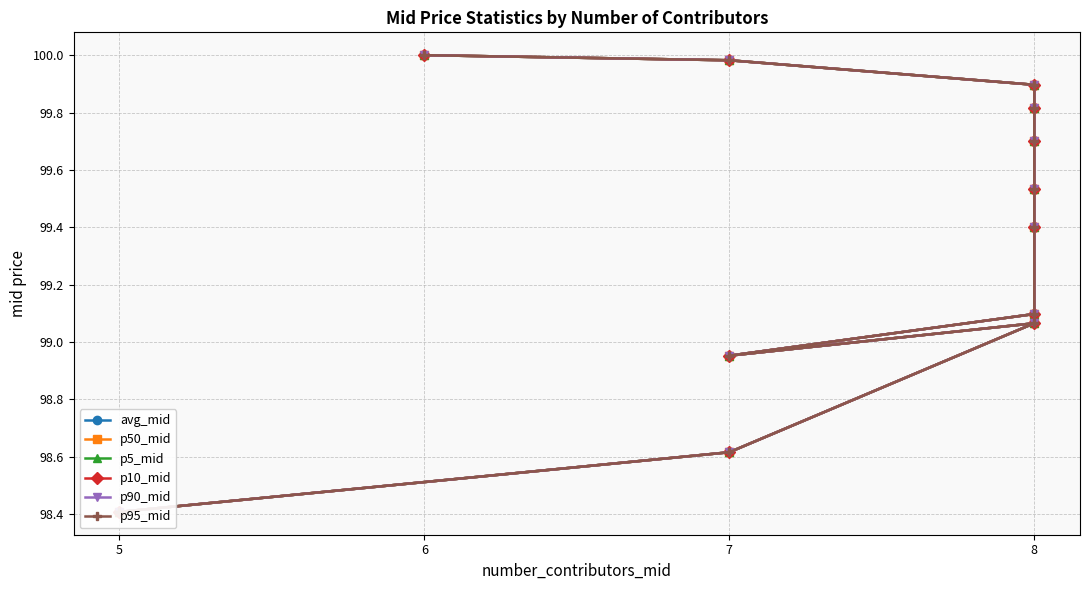

True or false: p90_mid and p95_mid cross at least once.

False